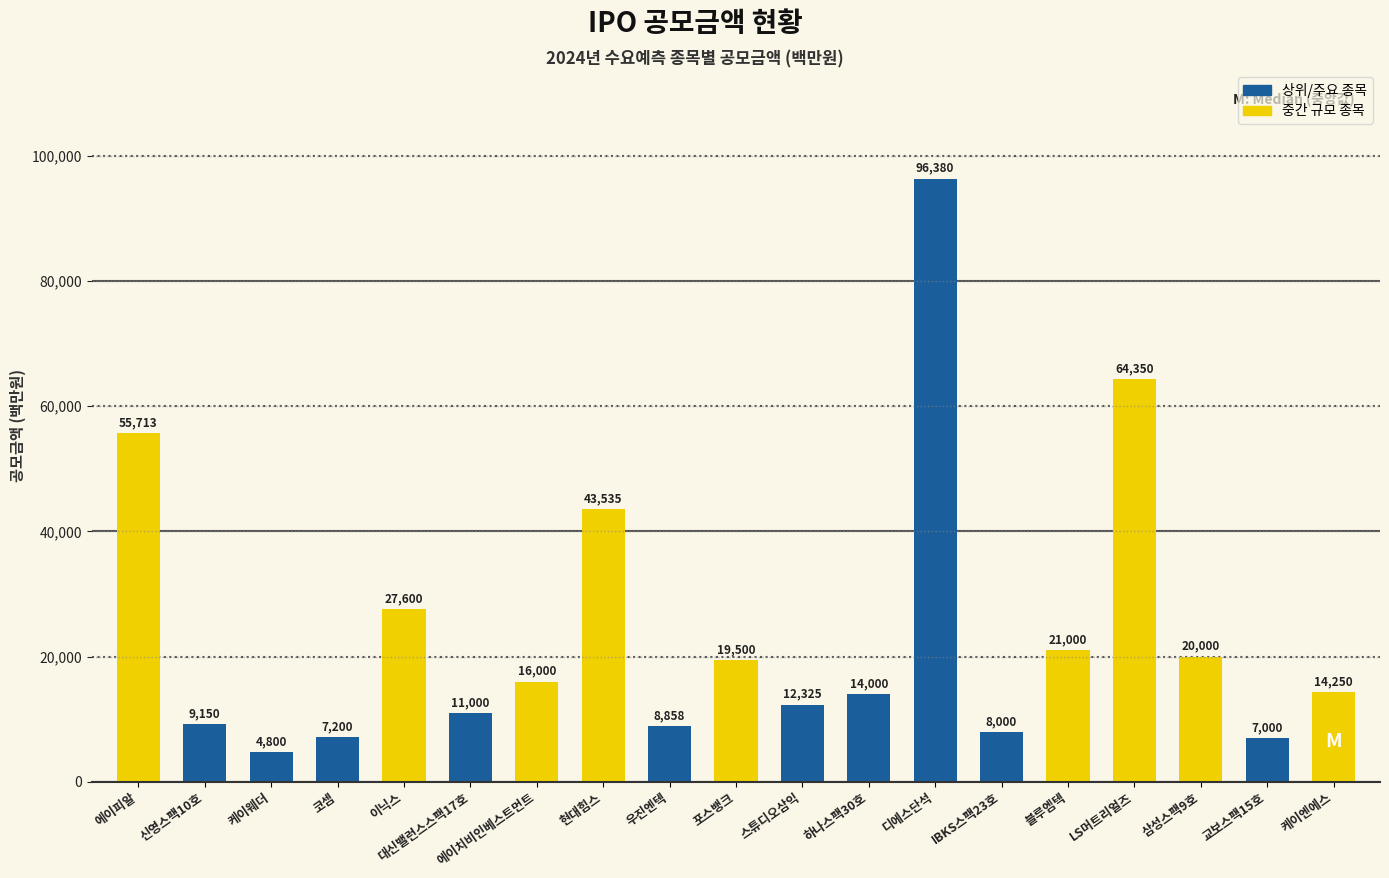

Where is the data nearest to the value 50590?

에이피알